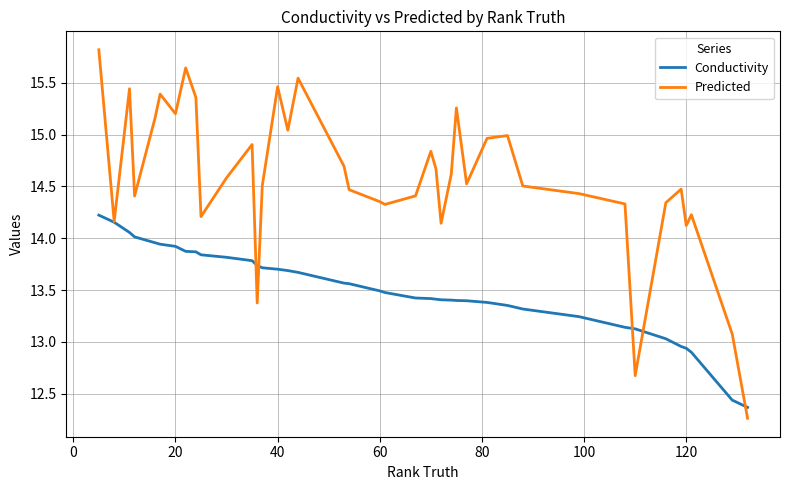

Rank the series by their maximum value, from lowest to highest.

Conductivity, Predicted